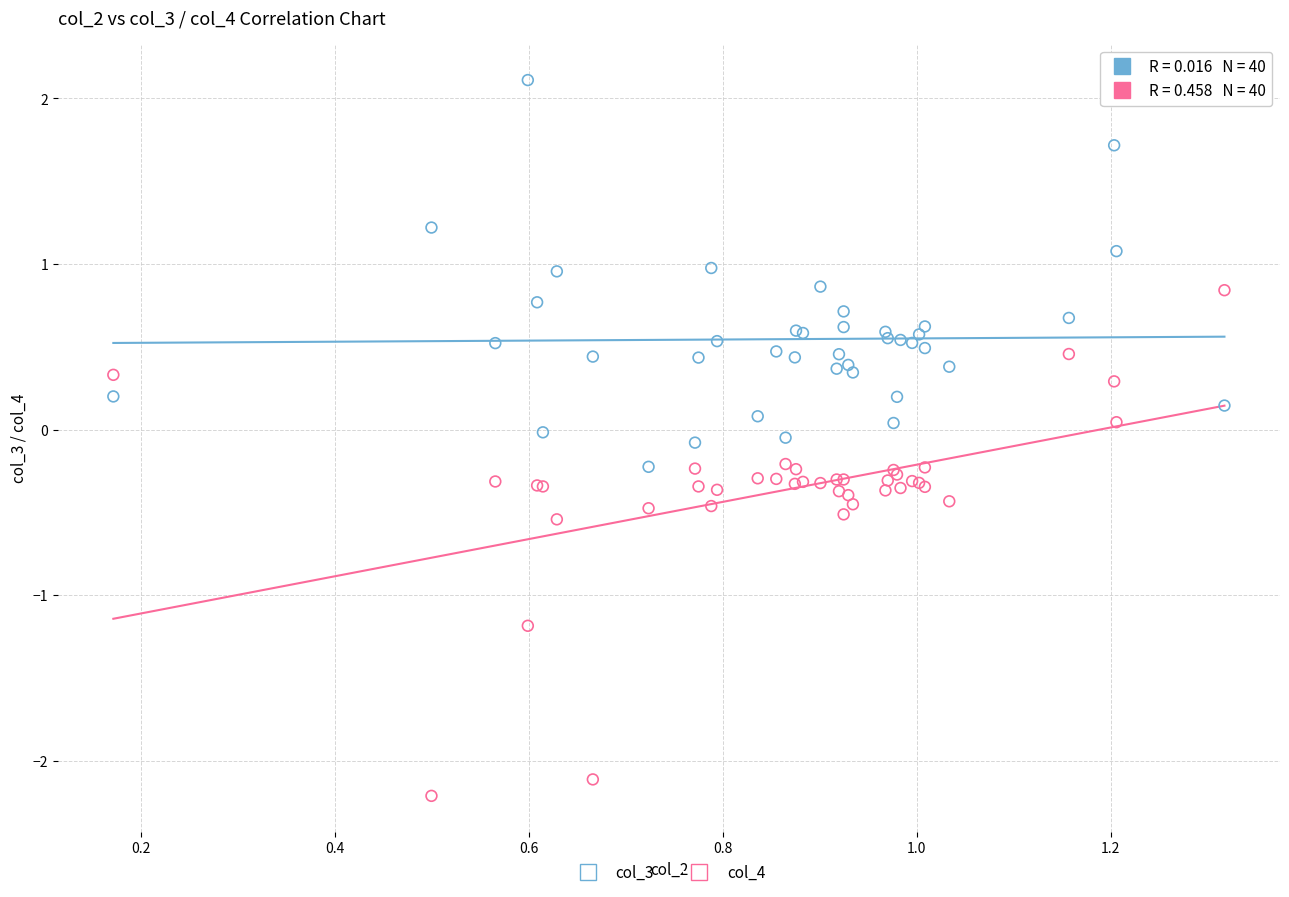

What is the X range (max minus min) for the scatter plot?

1.1